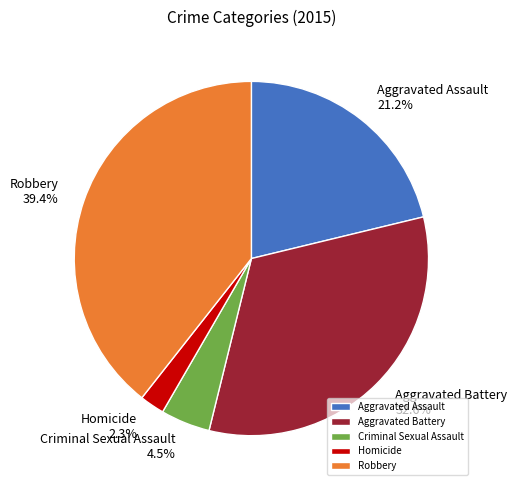

Is it true that Homicide is 2% of the pie?

True